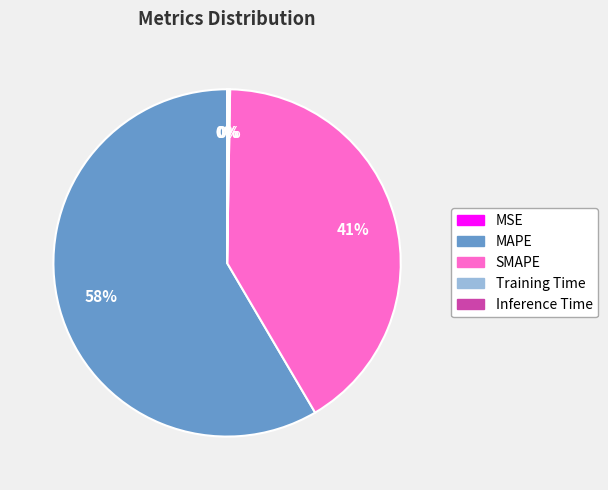

Does any single category account for the majority?

Yes